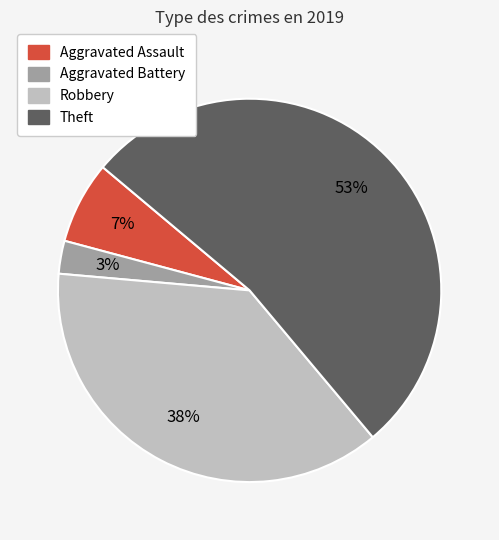

Do Theft and Aggravated Assault together represent more than half of the pie?

Yes